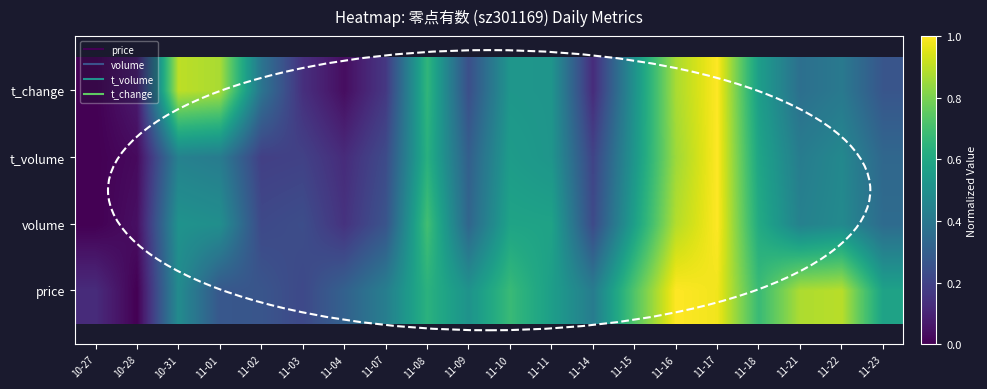

How many data points does each series have?

20